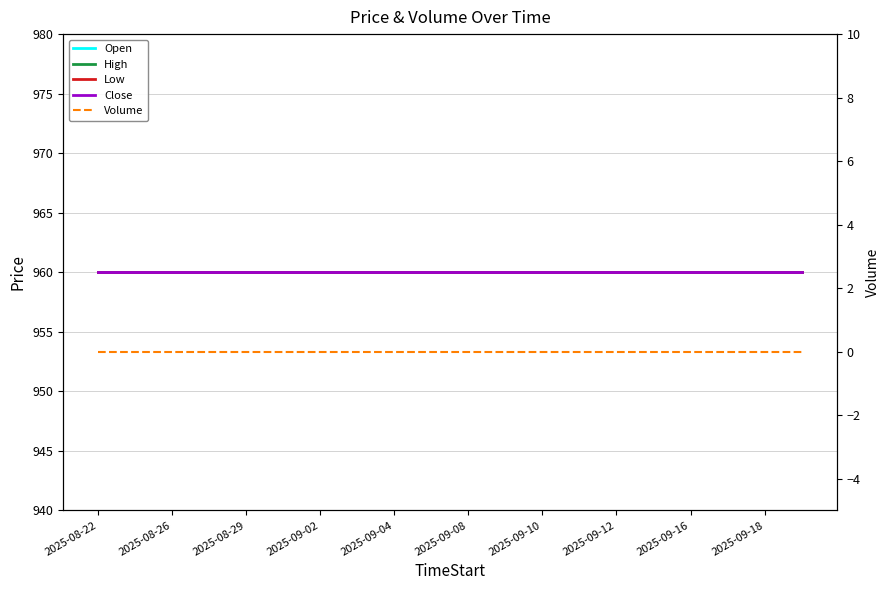

Which series has the largest range (max minus min)?

Open